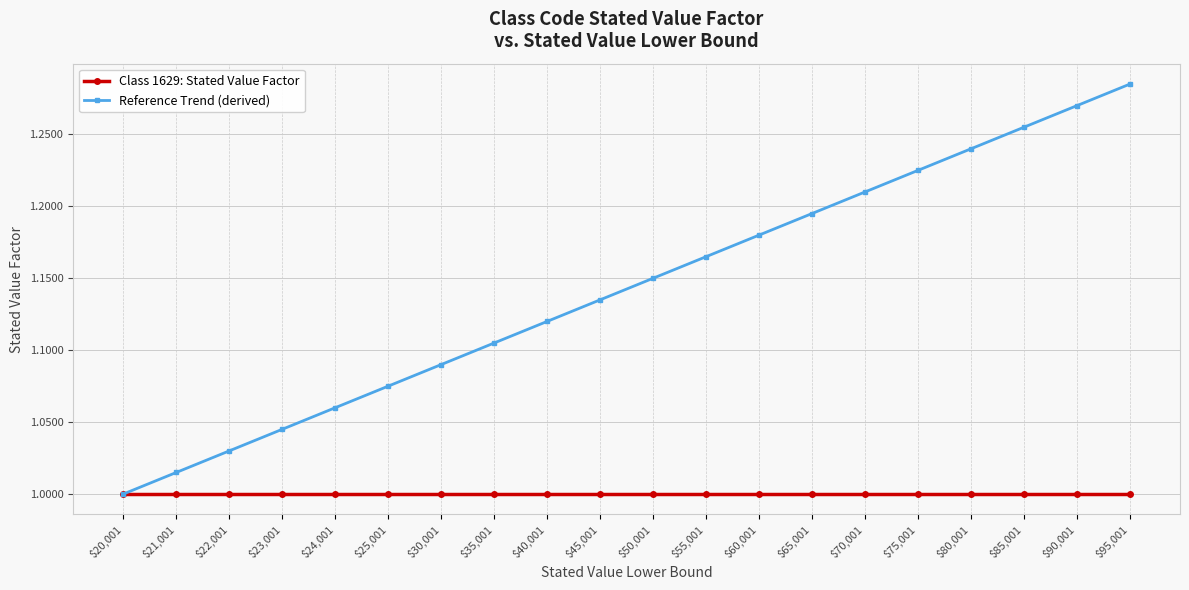

What is the sum of the Reference Trend (derived) values at $95,001 and $24,001?

2.3